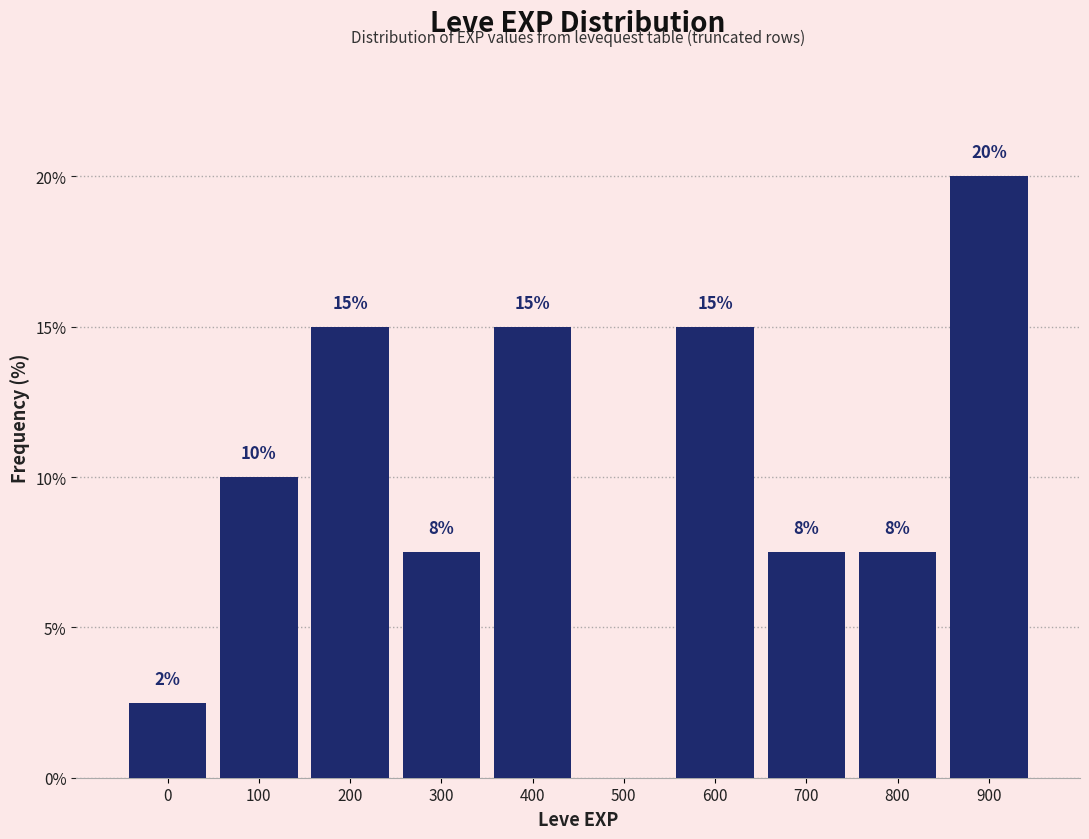

Is it true that the value at 500 is 0.0?

True